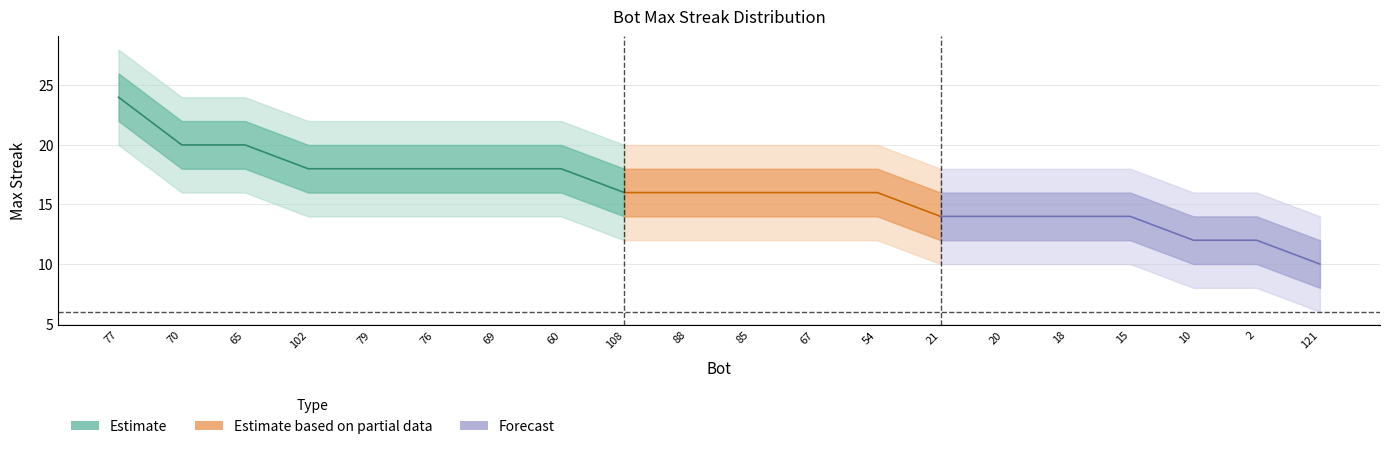

What is the value of the maxStreak_lower2 point at the 13th from the left?

12